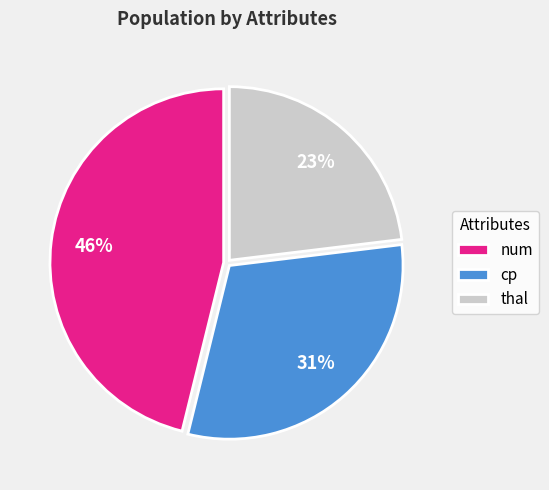

Do num and thal together represent more than half of the pie?

Yes